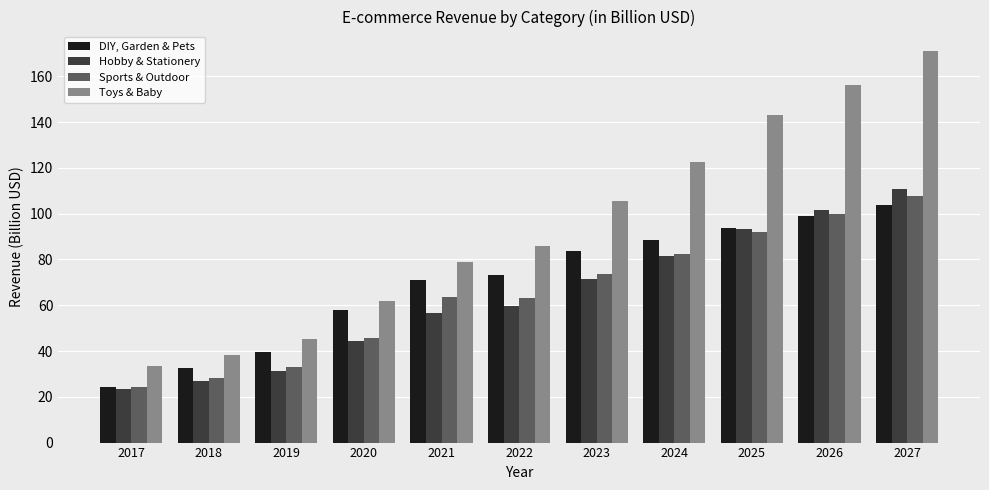

The value of Hobby & Stationery at 2020 is 24.2. True or false?

False